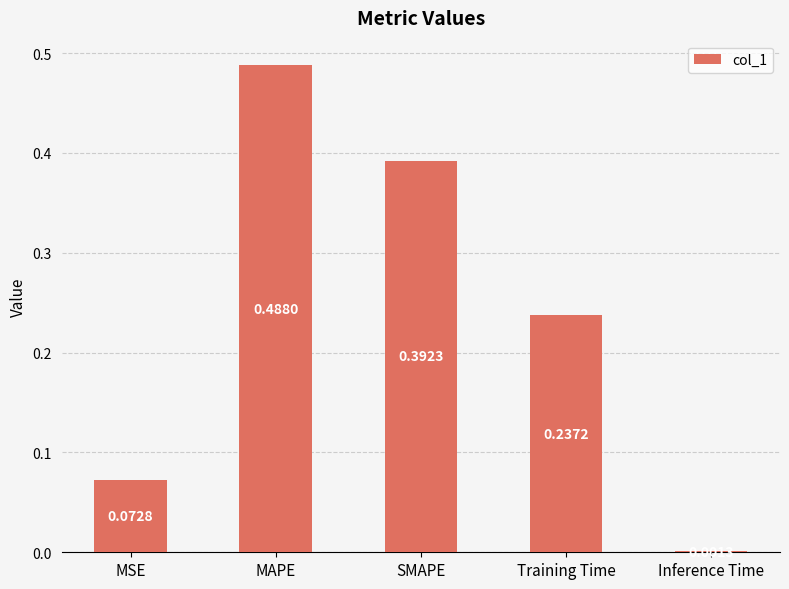

At which label is the value closest to 0?

Inference Time